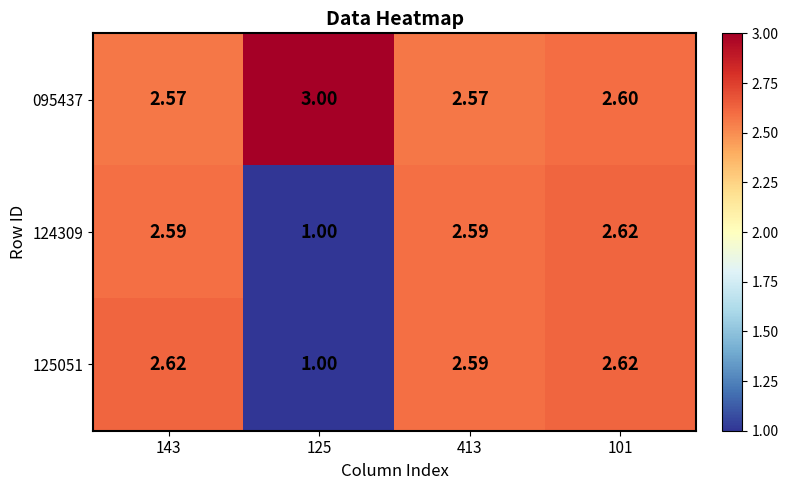

At which category is the sum across all series the highest?

101